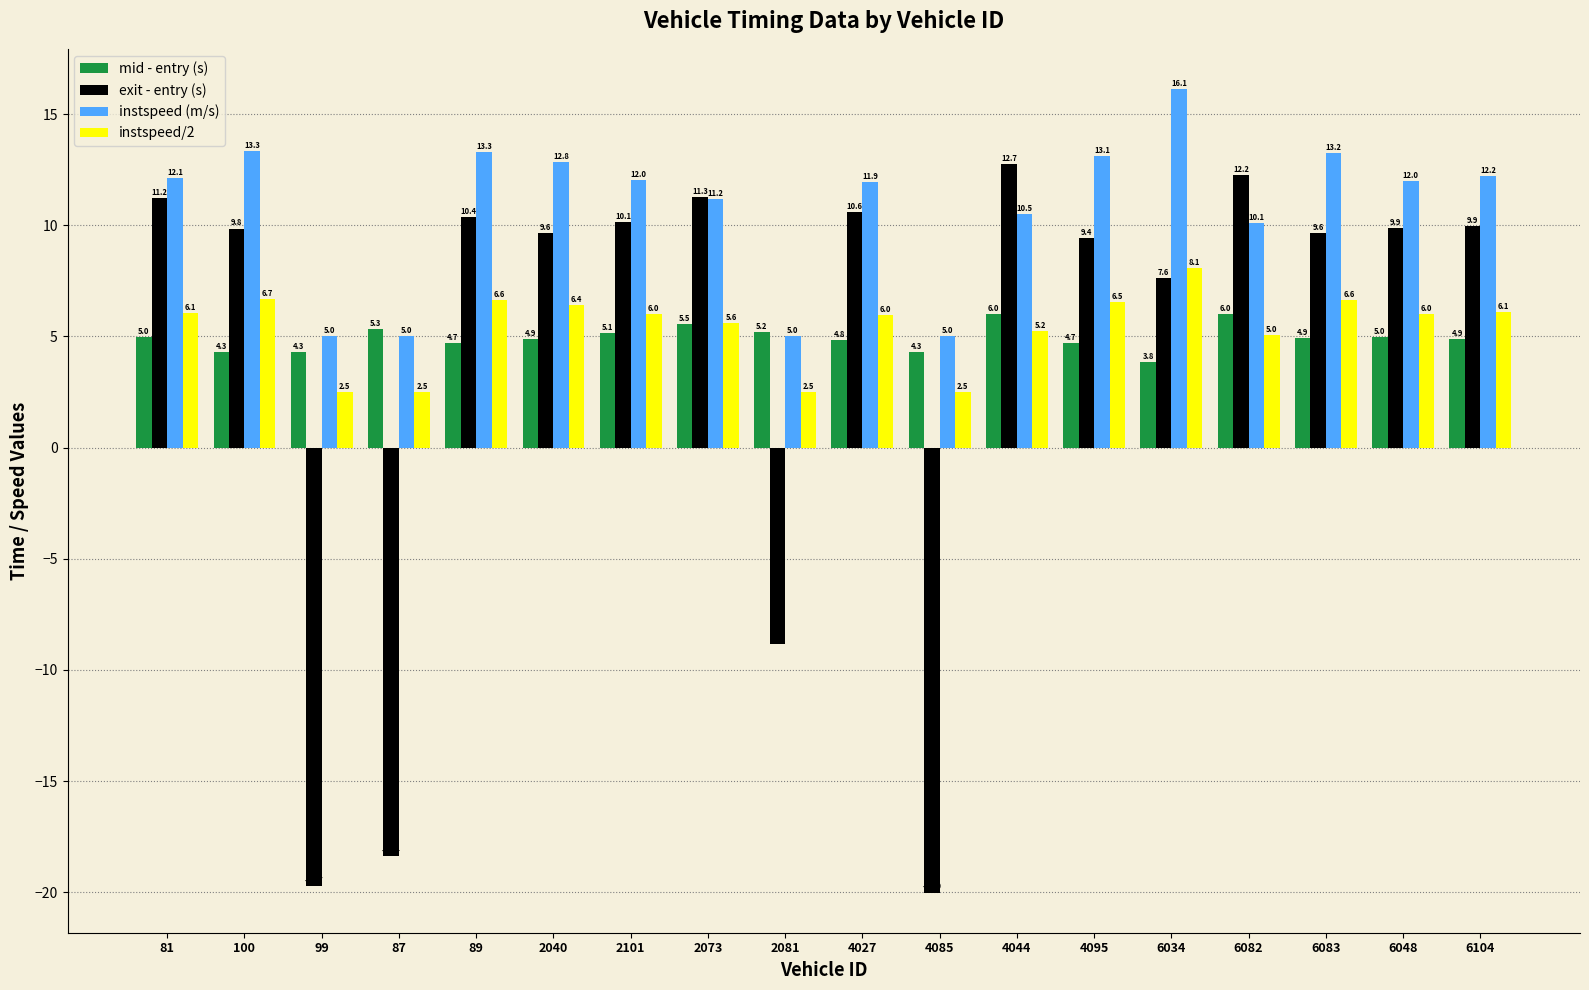

Read the mid - entry (s) value at 4044.

6.0